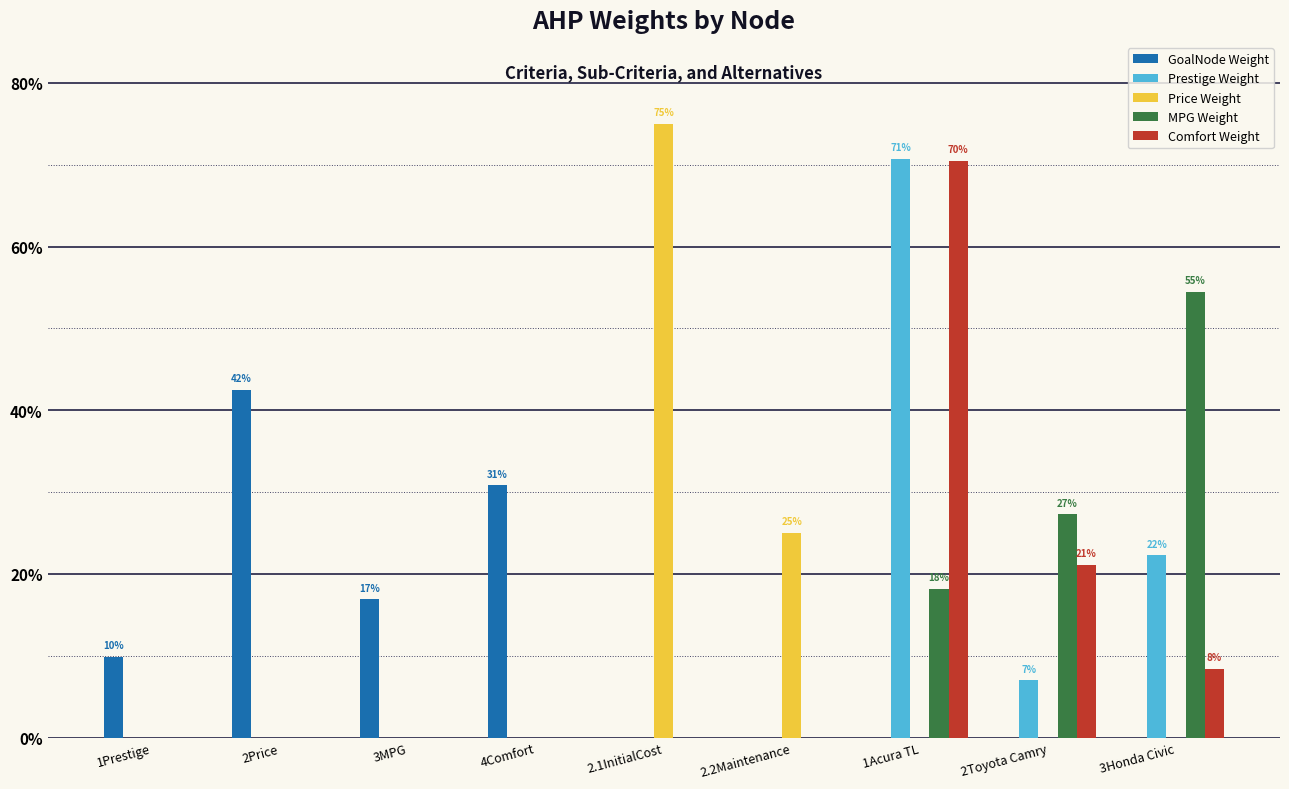

What position from the right is 2.2Maintenance?

4